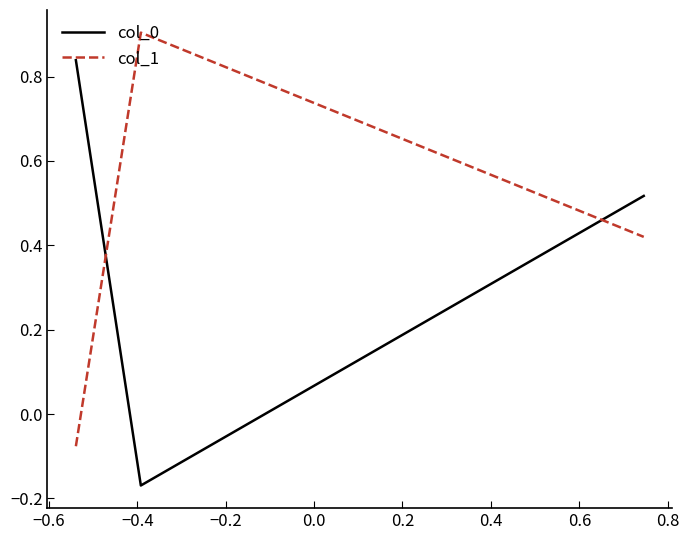

Rank the series by their maximum value, from highest to lowest.

col_1, col_0